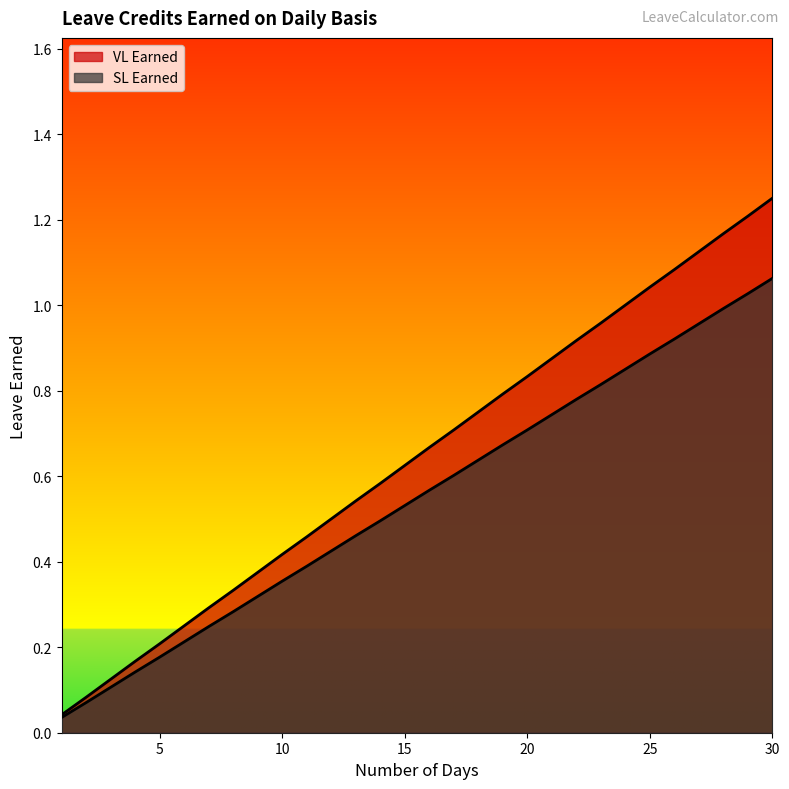

What is the greatest value displayed?

1.2